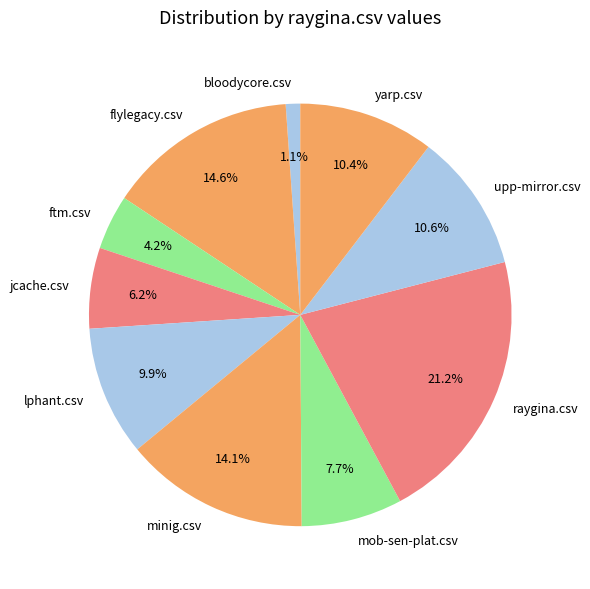

Which has a higher value, jcache.csv or yarp.csv?

yarp.csv